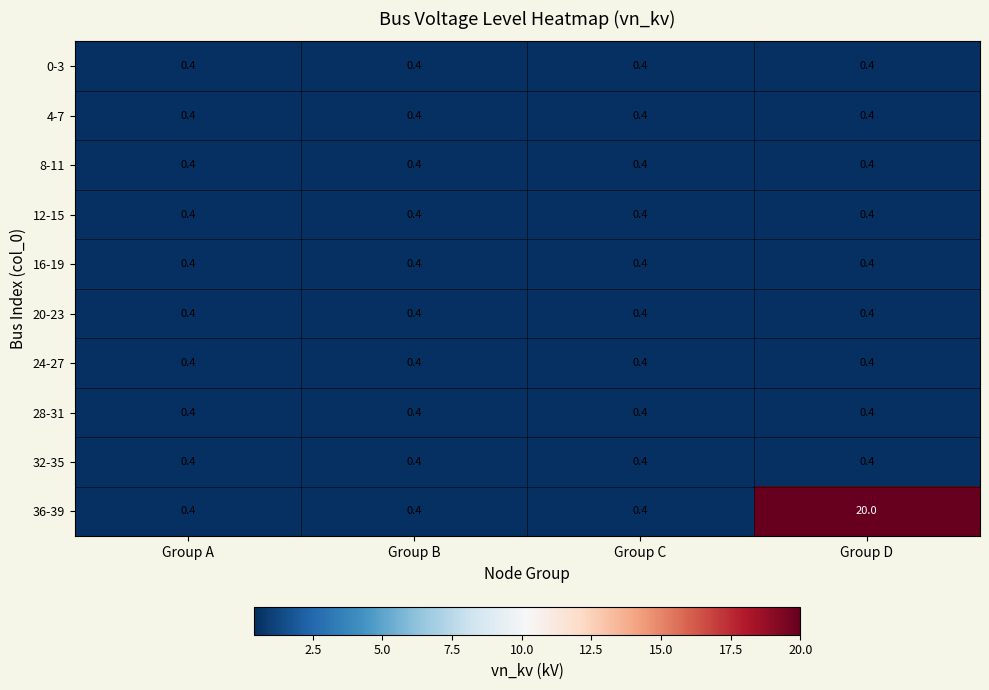

The value of 20-23 at Group B is 0.4. True or false?

True